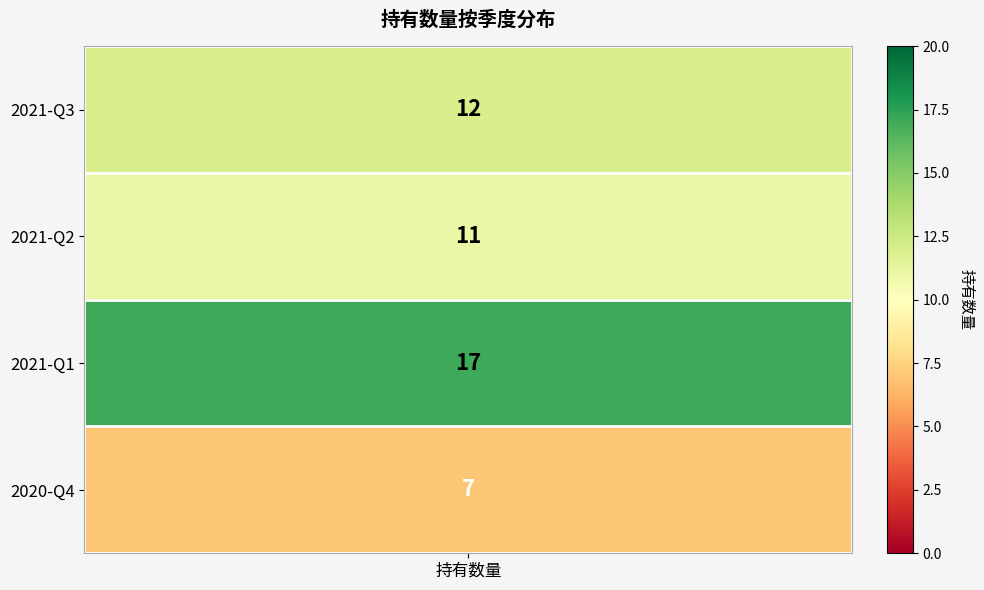

What is the sum of the values at 3 and 1?

18